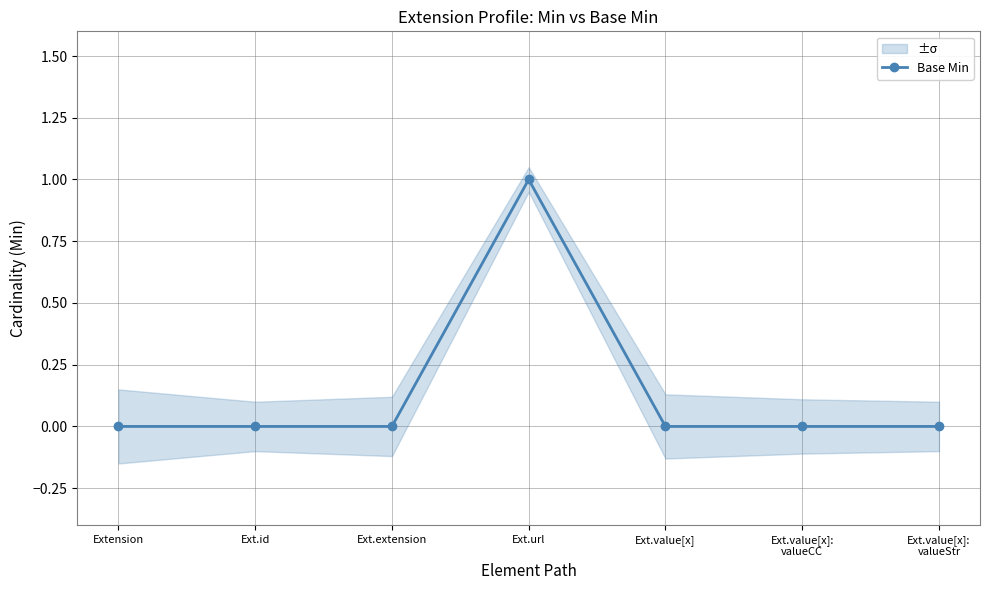

What position from the left is Ext.value[x]?

5